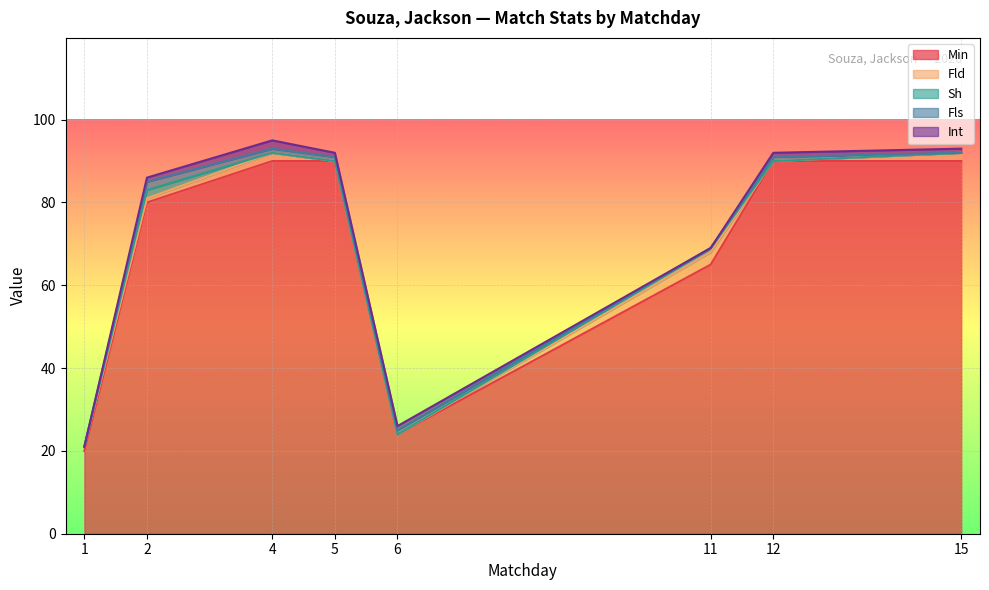

What is the sum of all Sh values?

3